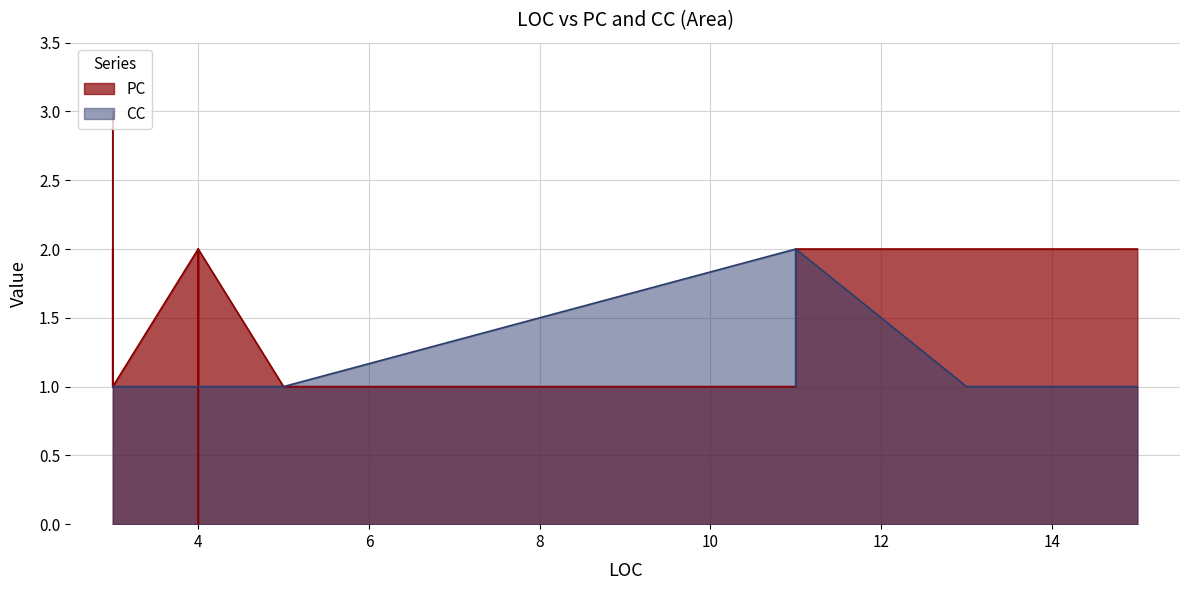

Between 11 and 3, which series saw the biggest shift?

PC